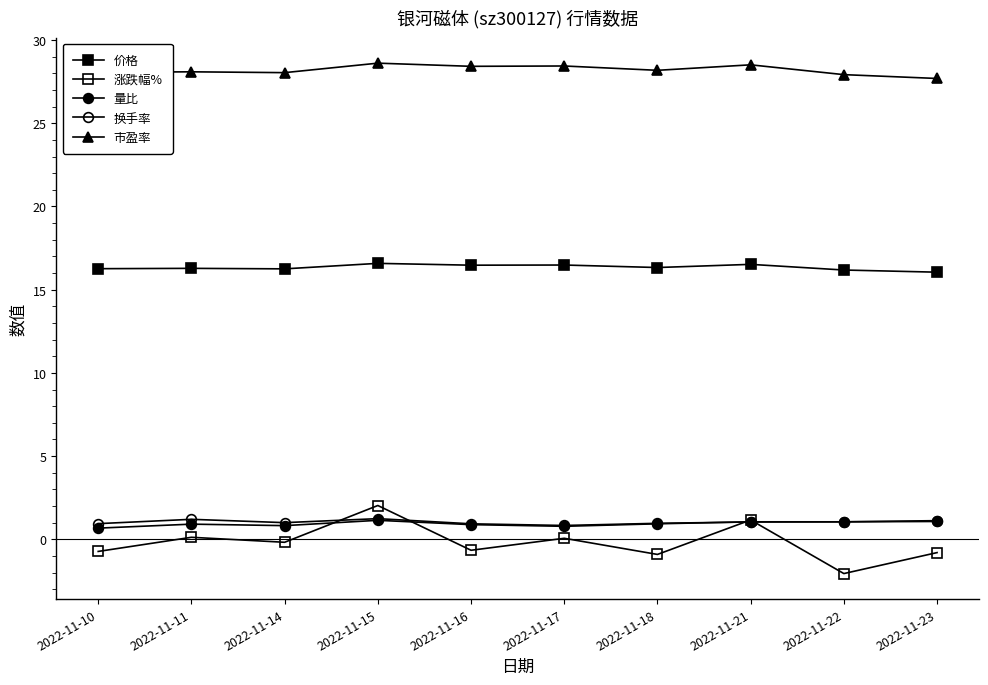

How many lines are shown in the chart?

5